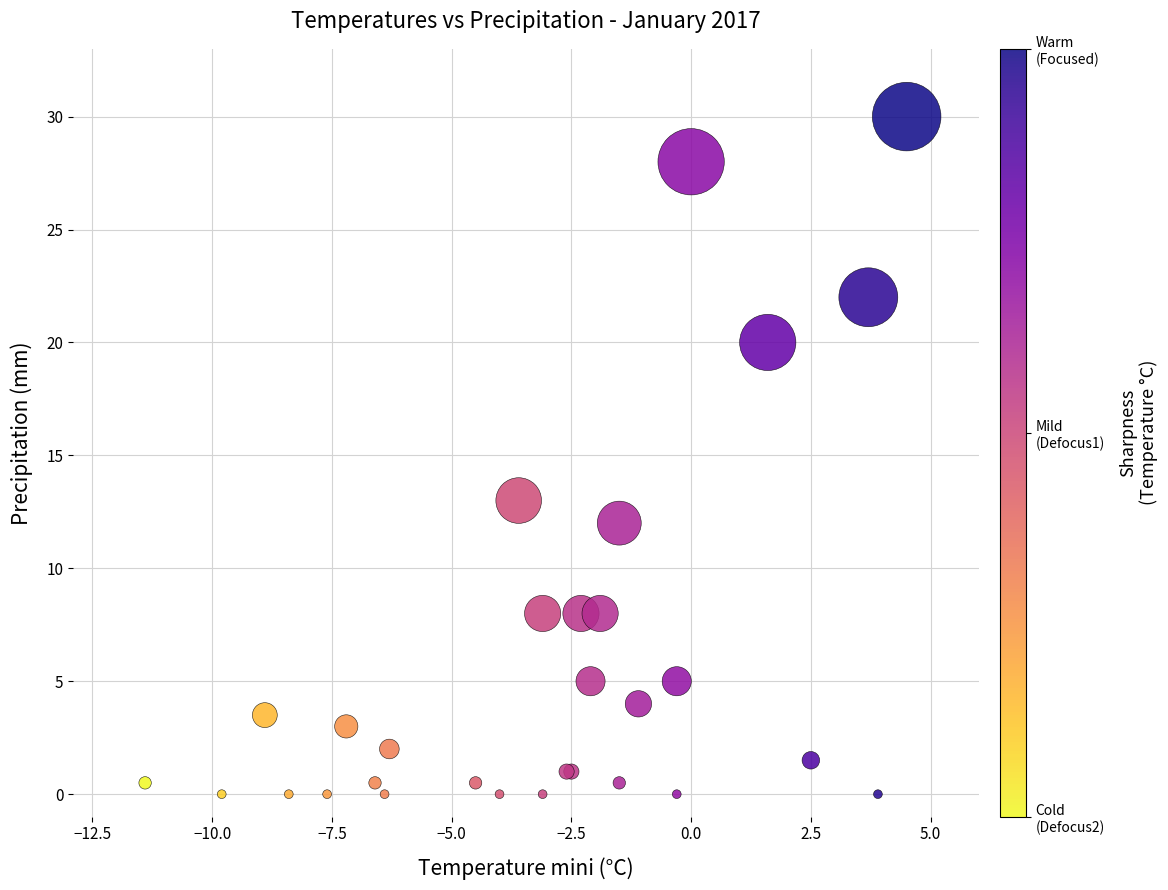

What Y value in the scatter plot is closest to 15?

13.0